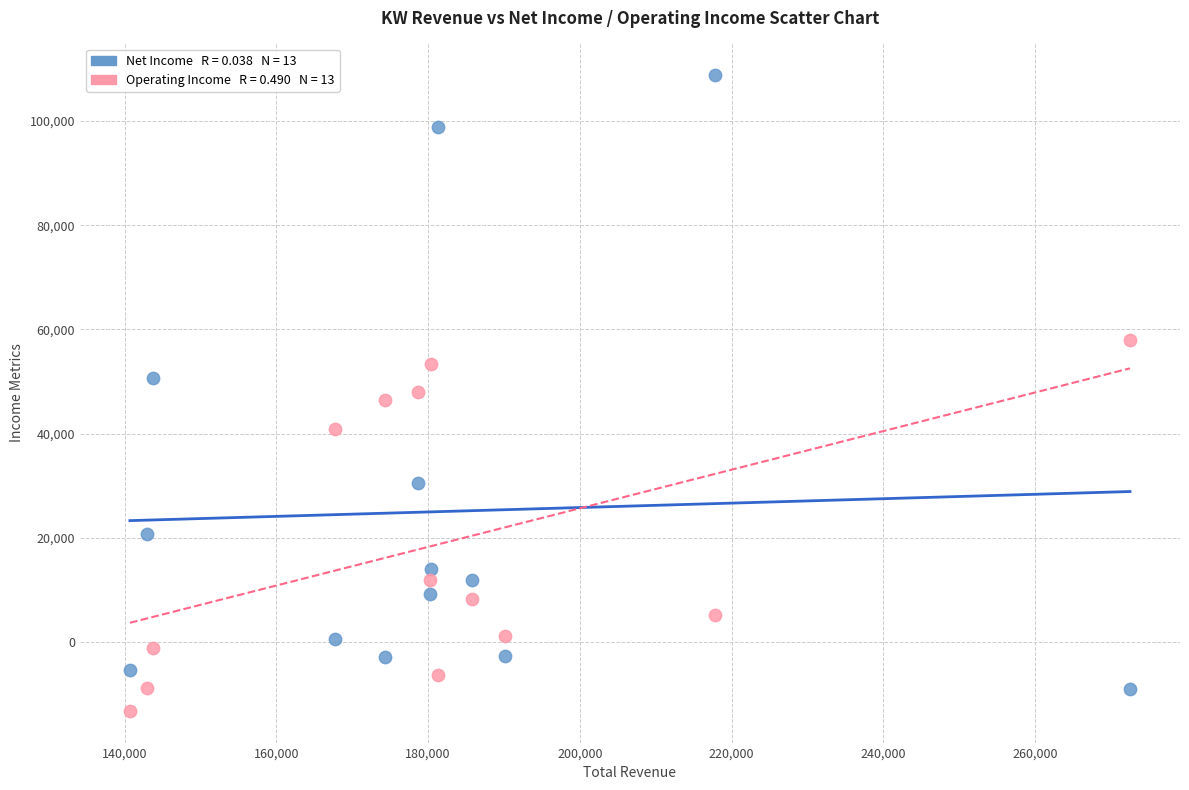

Across all data points, what is the range of Y values (max minus min)?

122000